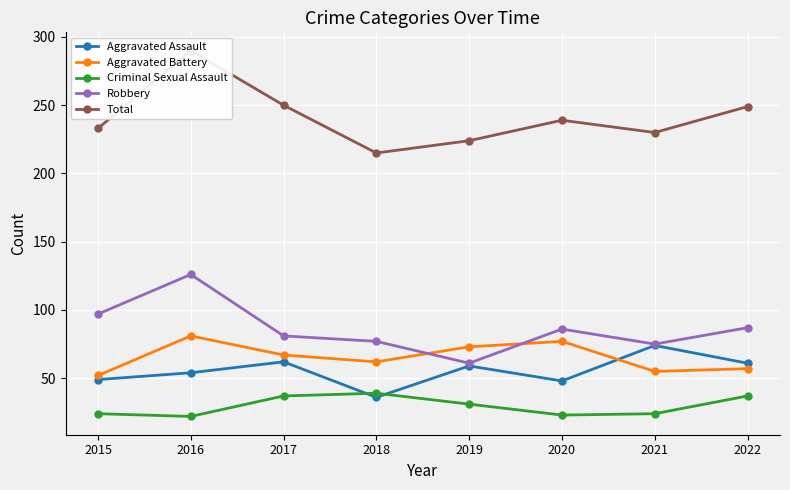

What is the difference between the Aggravated Battery values at 2017 and 2020?

10